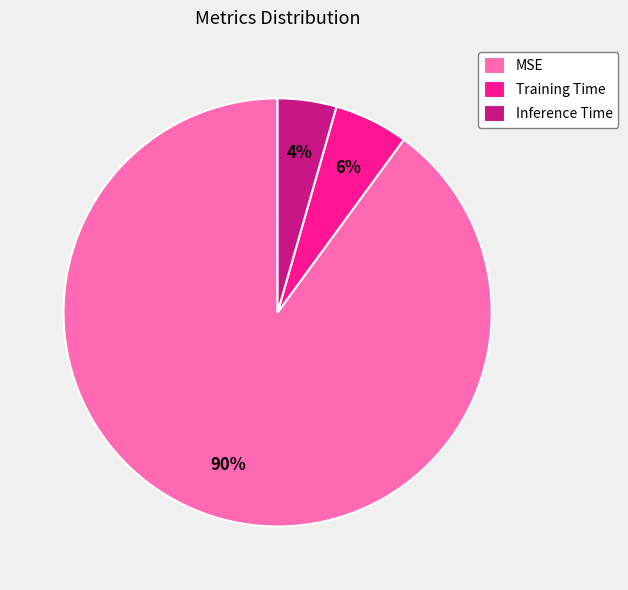

To the nearest percent, what is the difference between the Training Time and MSE slice percentages?

84%